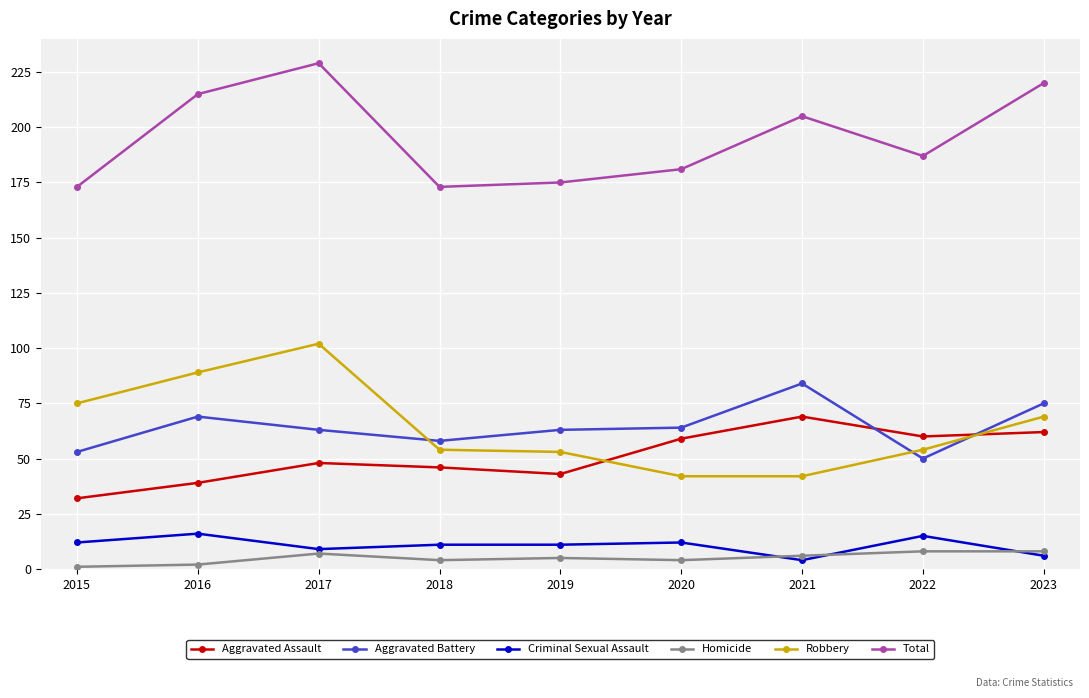

How many interior local peaks does the Aggravated Assault series have?

2